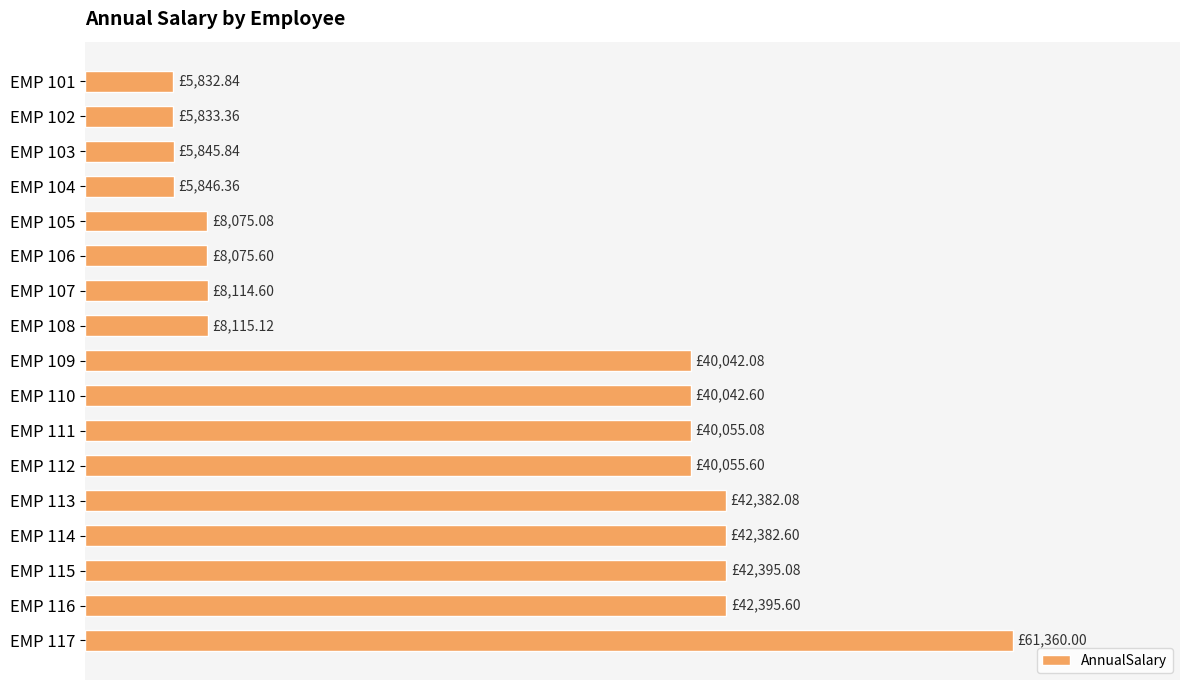

Are the bars horizontal?

Yes